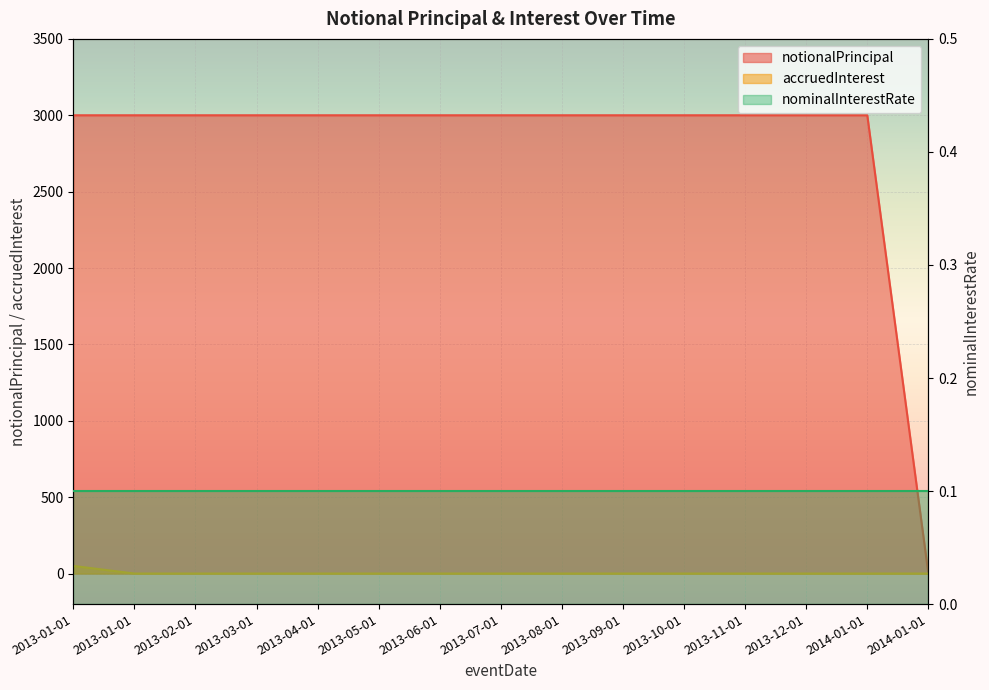

True or false: notionalPrincipal has a value of 3000 at 2014-01-01.

True